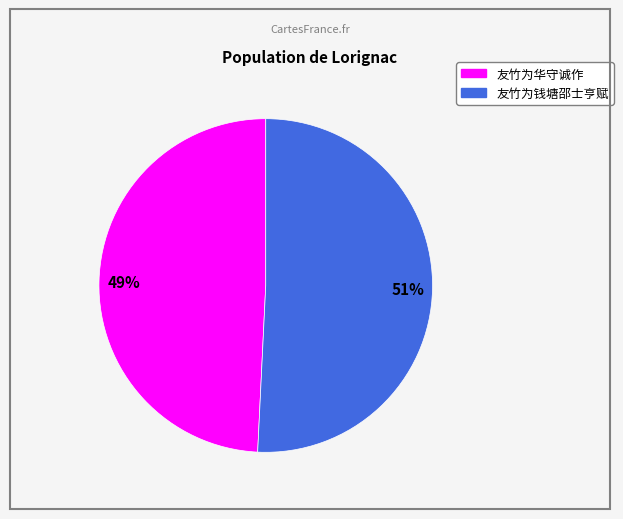

Which category has the biggest portion of the pie?

友竹为钱塘邵士亨赋